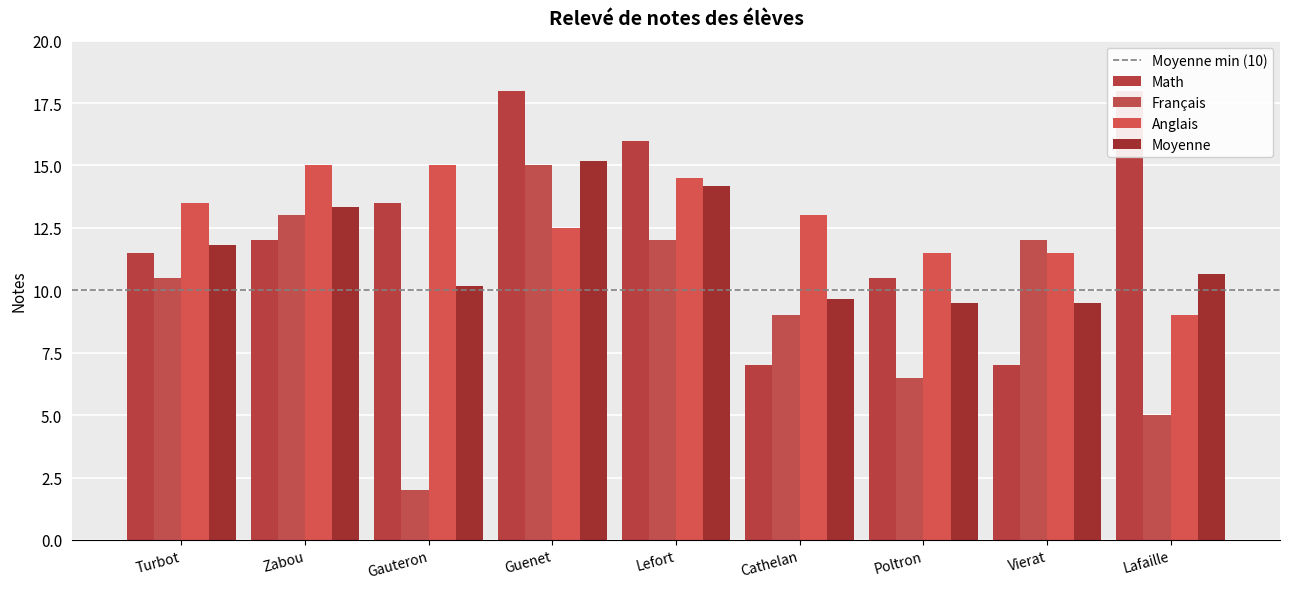

What position from the right is Lafaille?

1